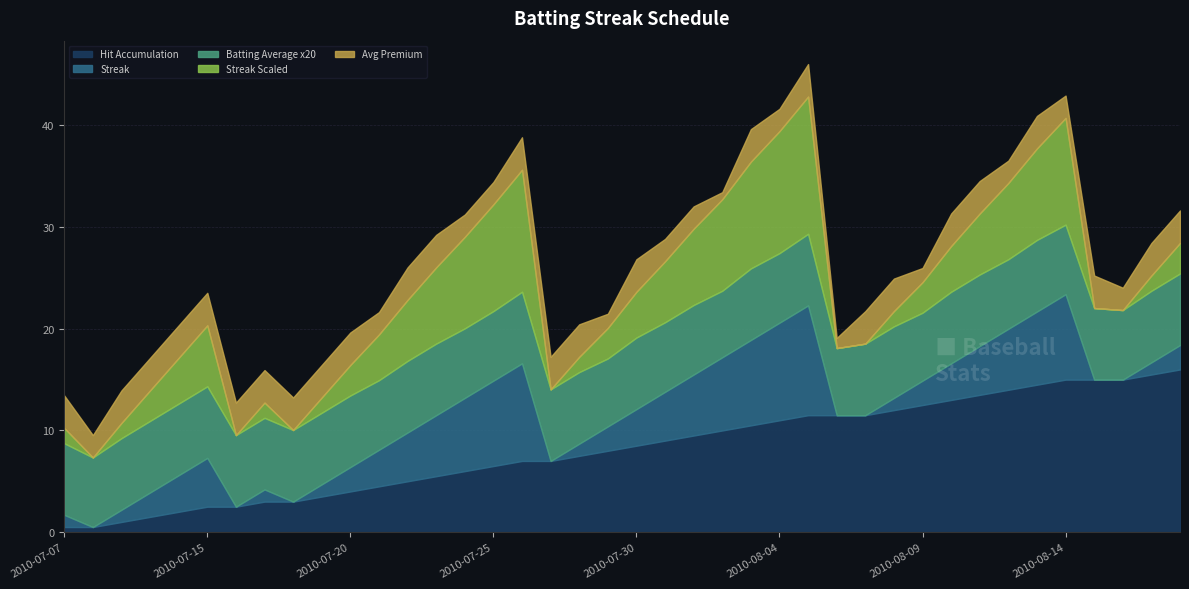

How many Streak values are between 1 and 5?

23